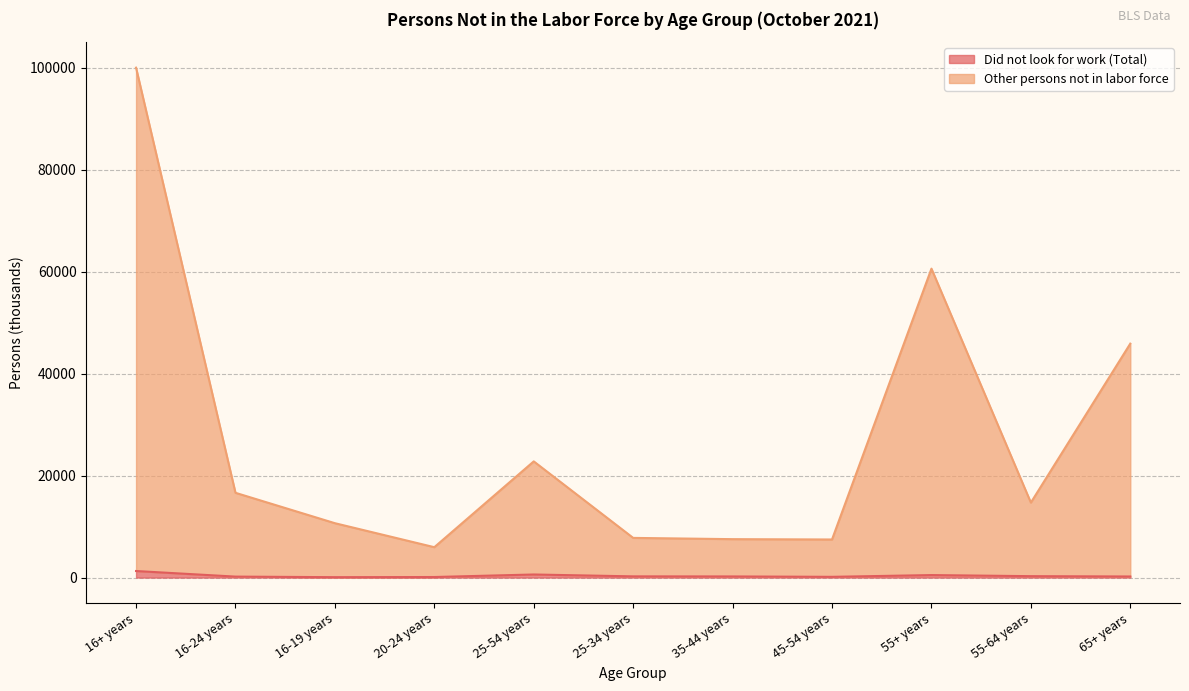

What is the maximum value shown in the chart?

100045